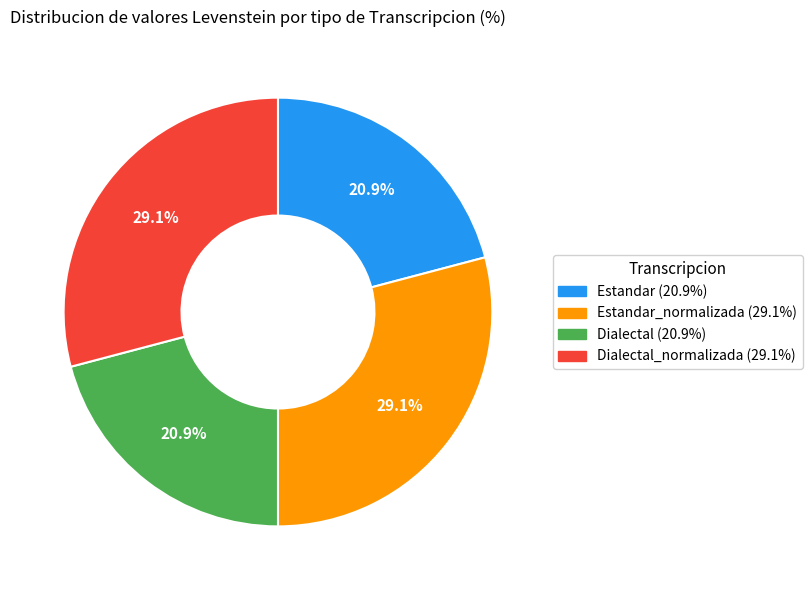

Is there a majority slice in this chart?

No